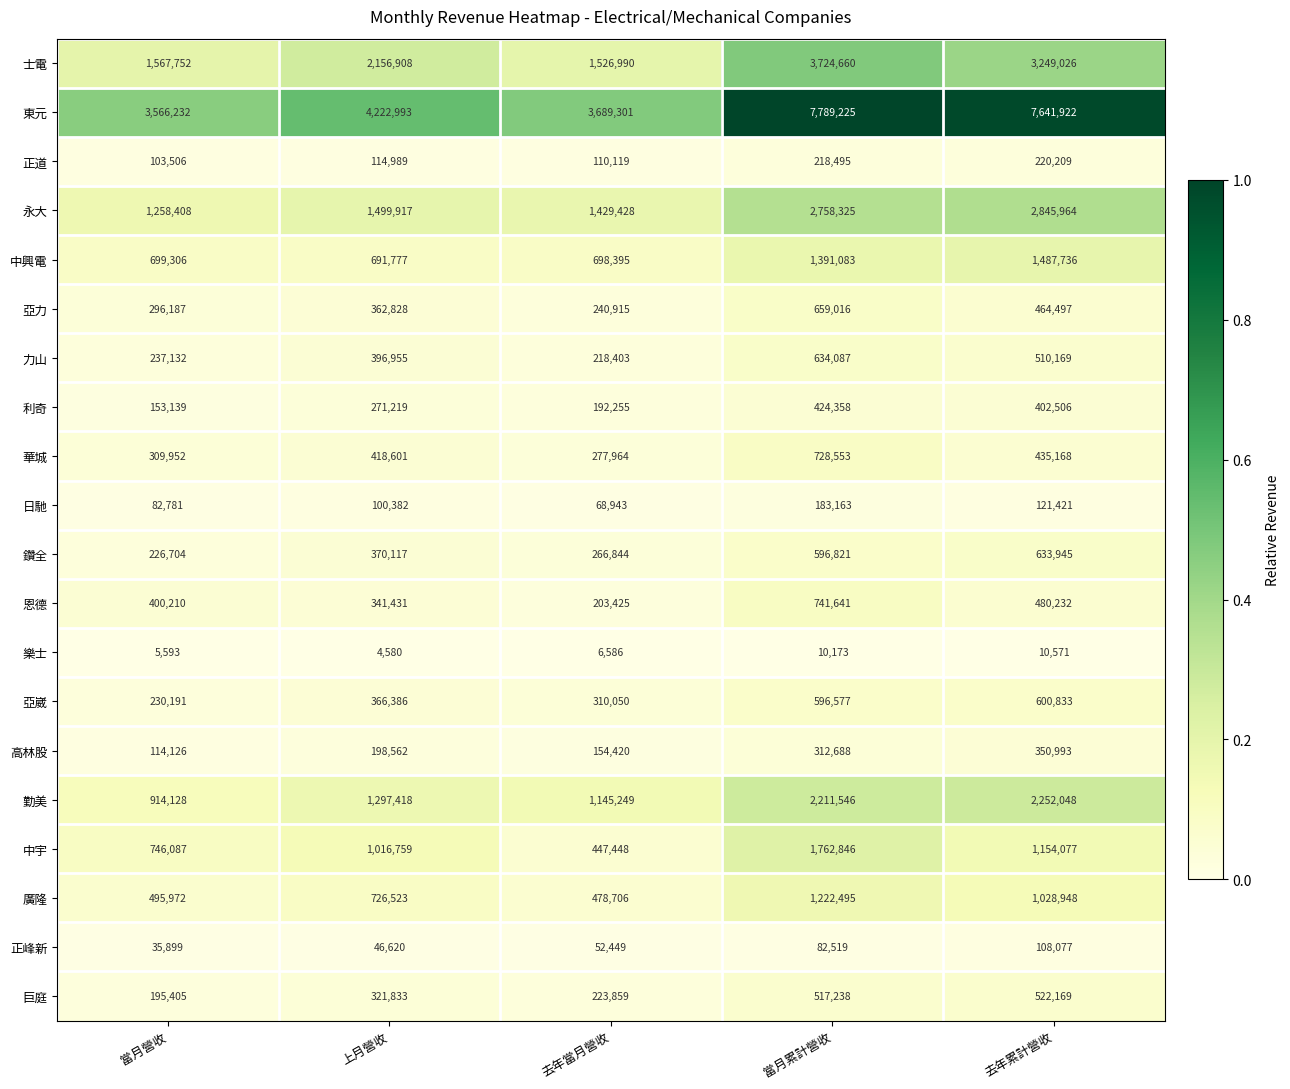

The 恩德 series shows 741641 at 當月累計營收. True or false?

True